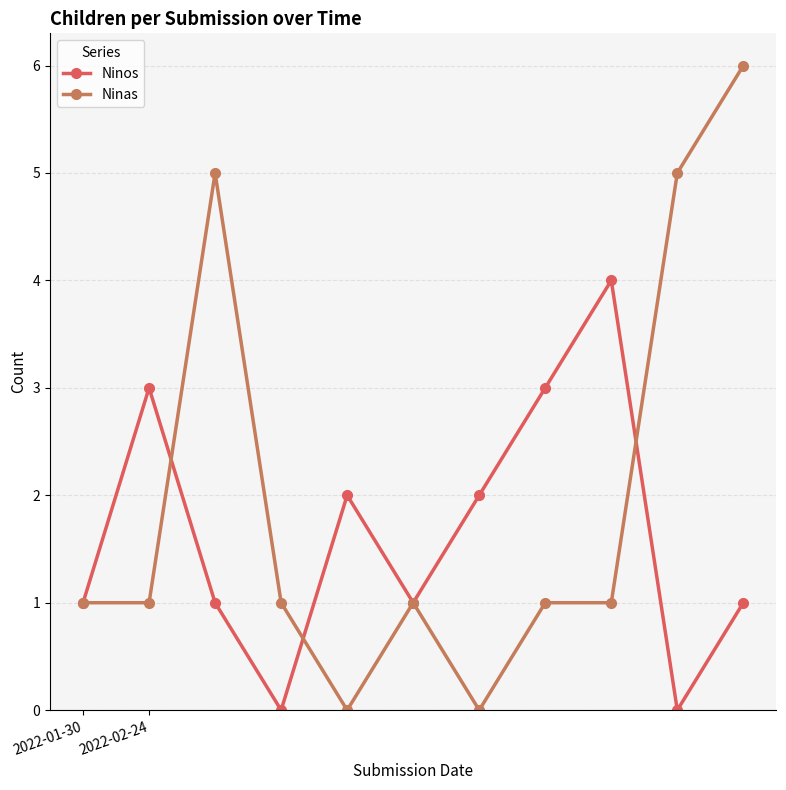

What is the maximum value shown in the chart?

6